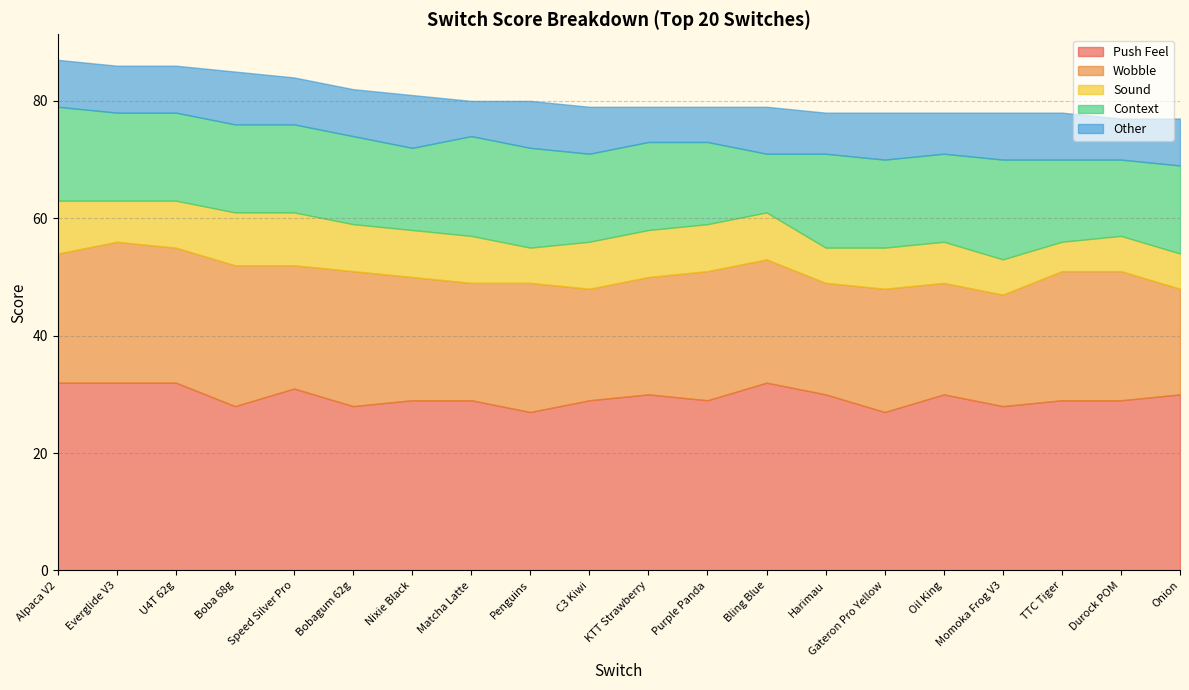

At how many categories does at least one series exceed 24?

20